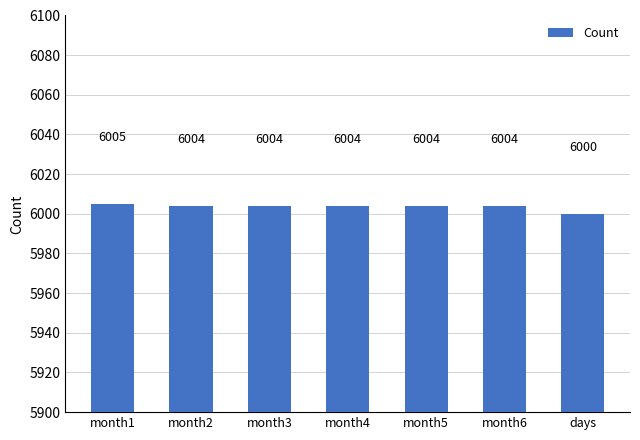

Which has a higher value, month1 or month5?

month1